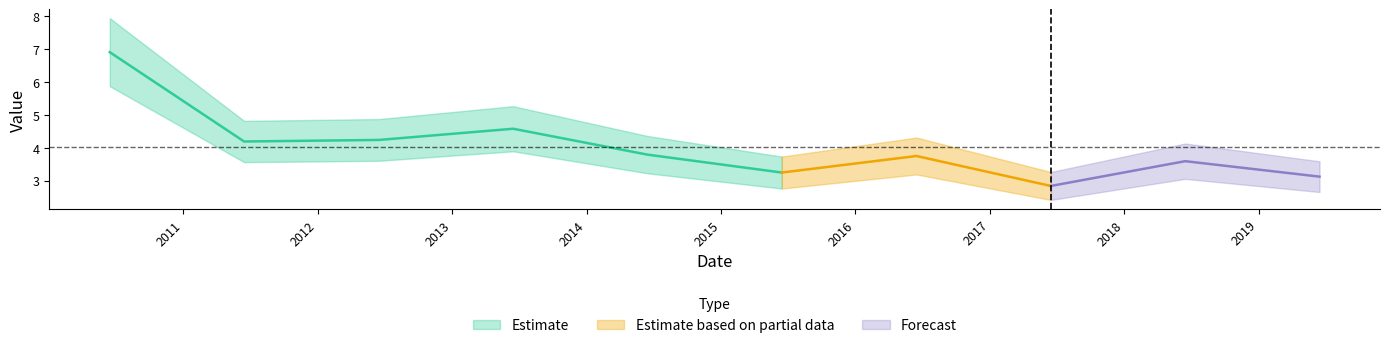

Is it true that the value at 2011-06-15 is 6.8?

False